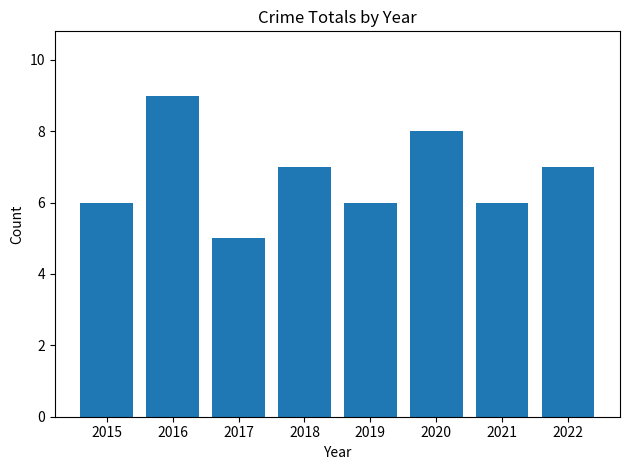

What is the sum of all values?

54